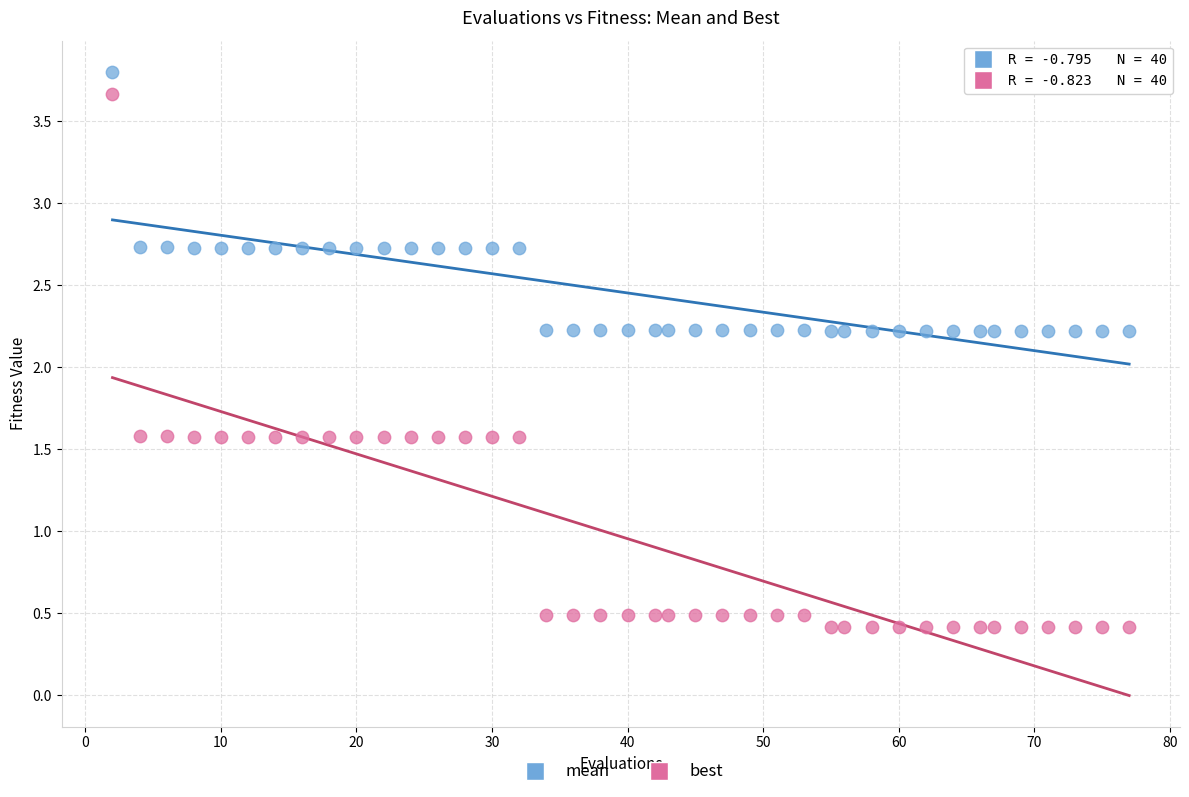

Which series has the largest Y range (max minus min)?

best